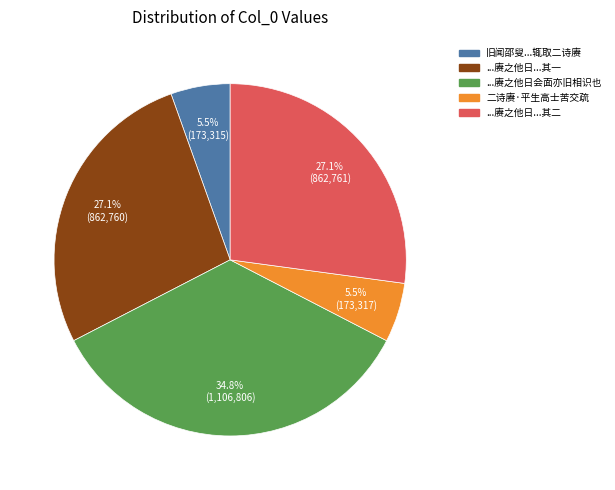

Approximately how many times larger is the value at 旧闻邵叟...辄取二诗赓 compared to 二诗赓·平生高士苦交疏?

1.0